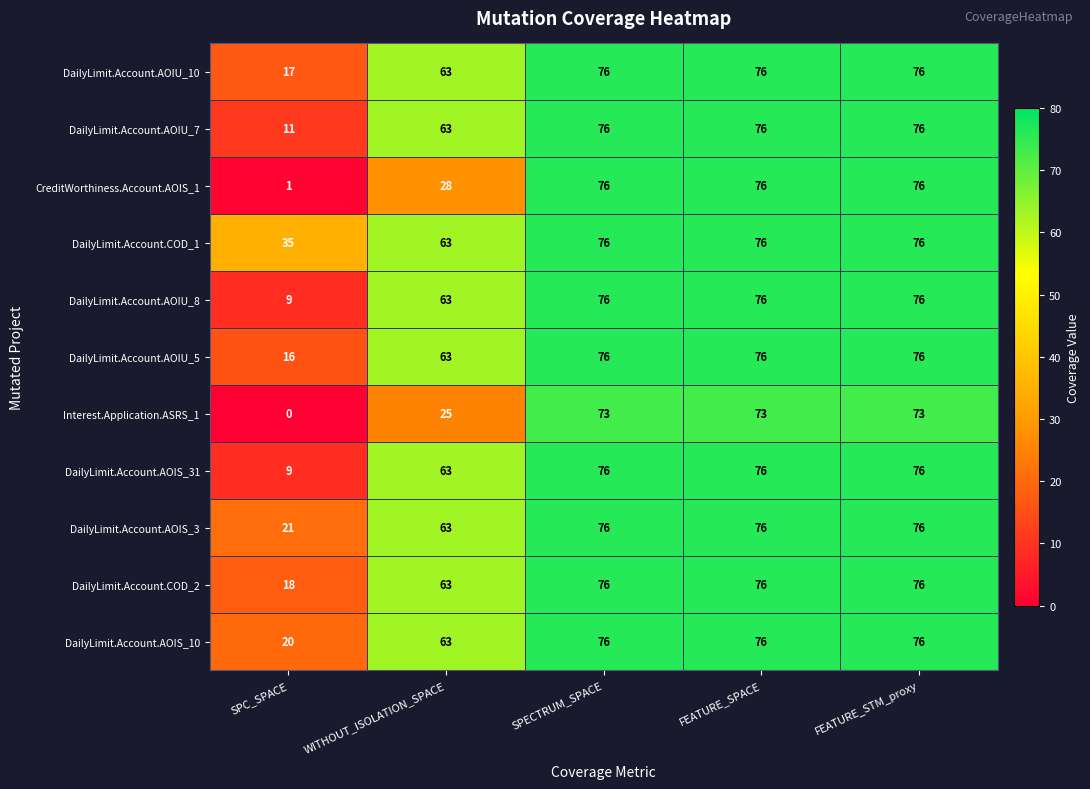

What is the minimum value for DailyLimit.Account.AOIS_3?

21